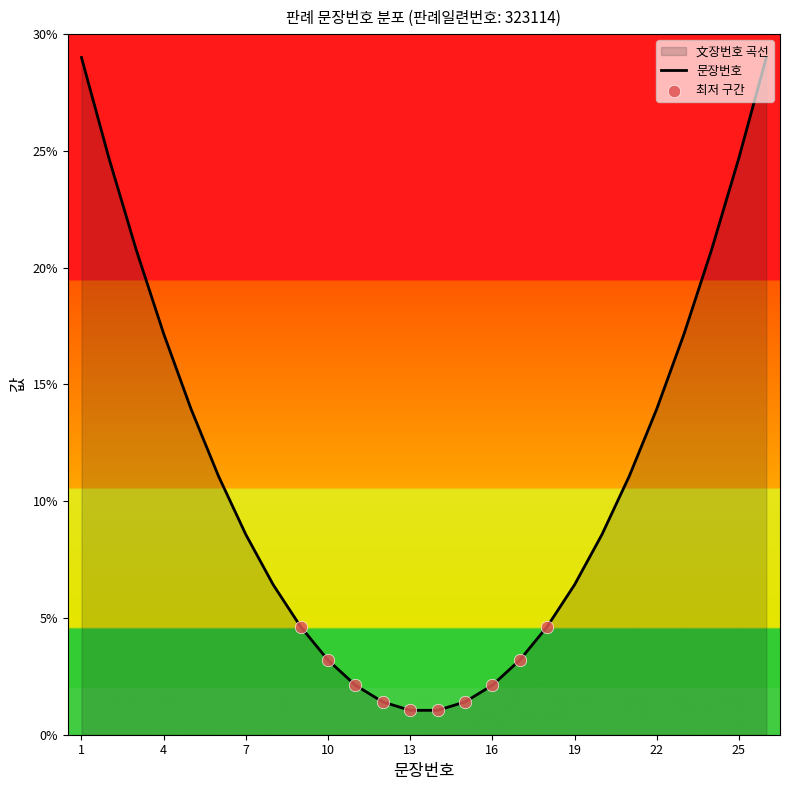

What is the smallest value displayed?

1.0